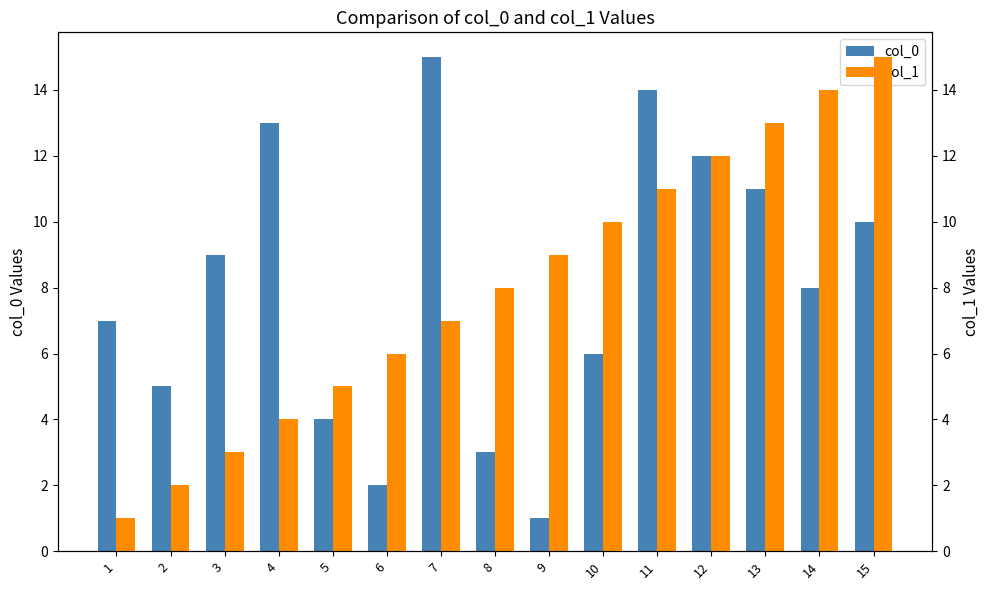

Is the value of col_1 at 15 greater than the value of col_0 at 7?

No